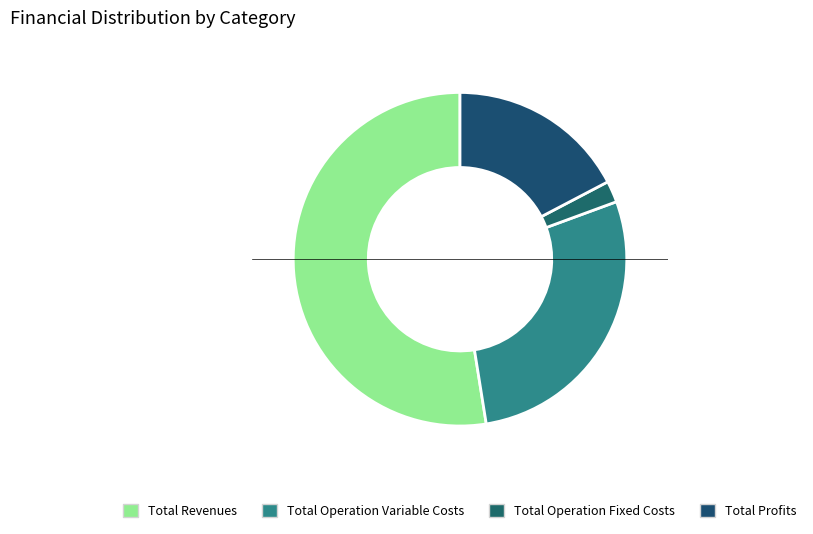

How many slices are in this pie chart?

4